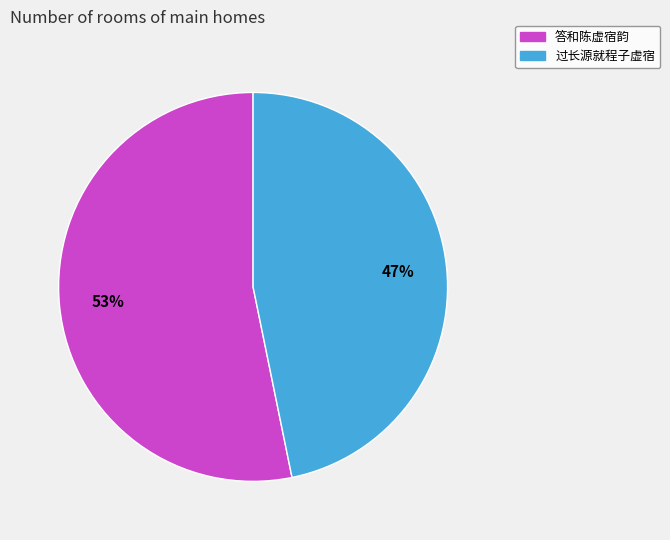

Is there any slice that represents more than half of the pie?

Yes